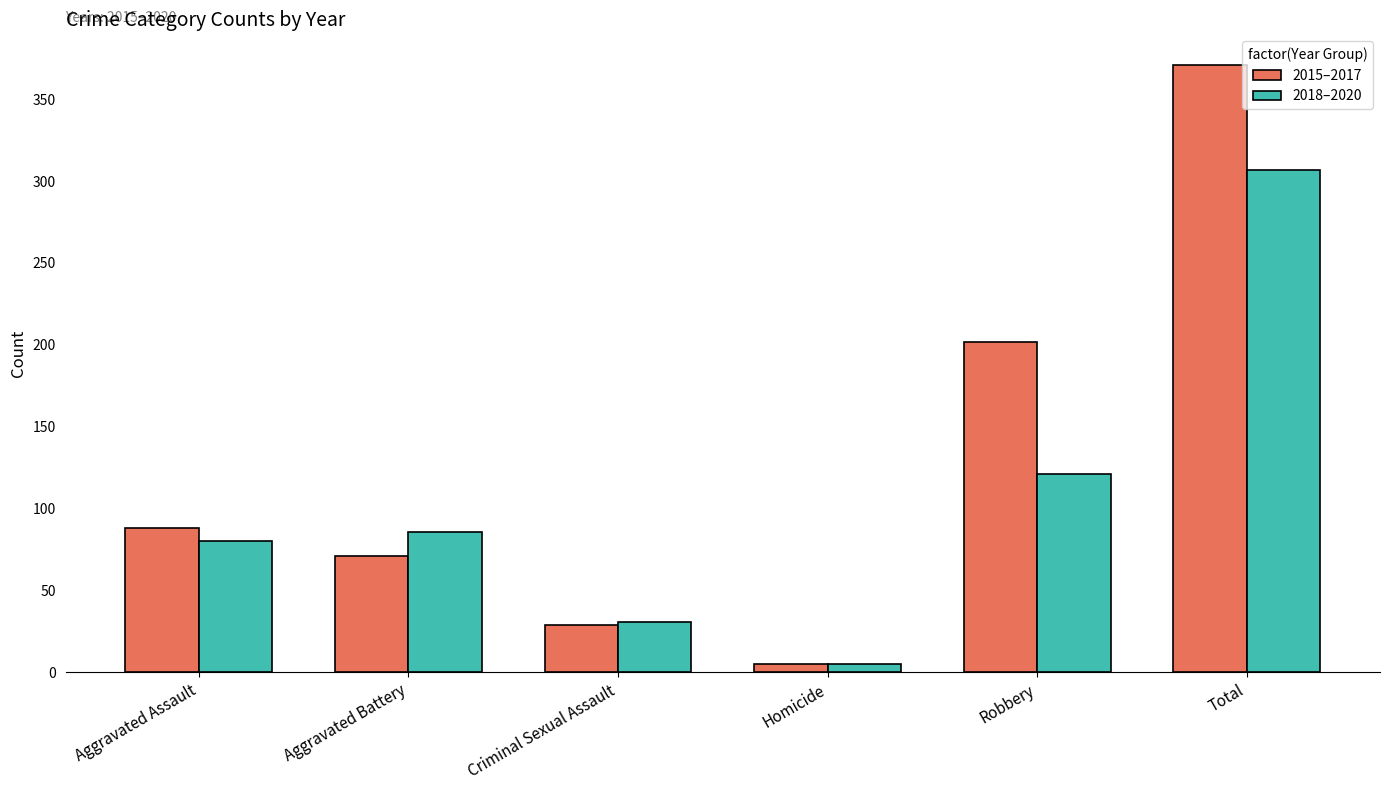

What is the label of the 4th bar from the left?

Homicide